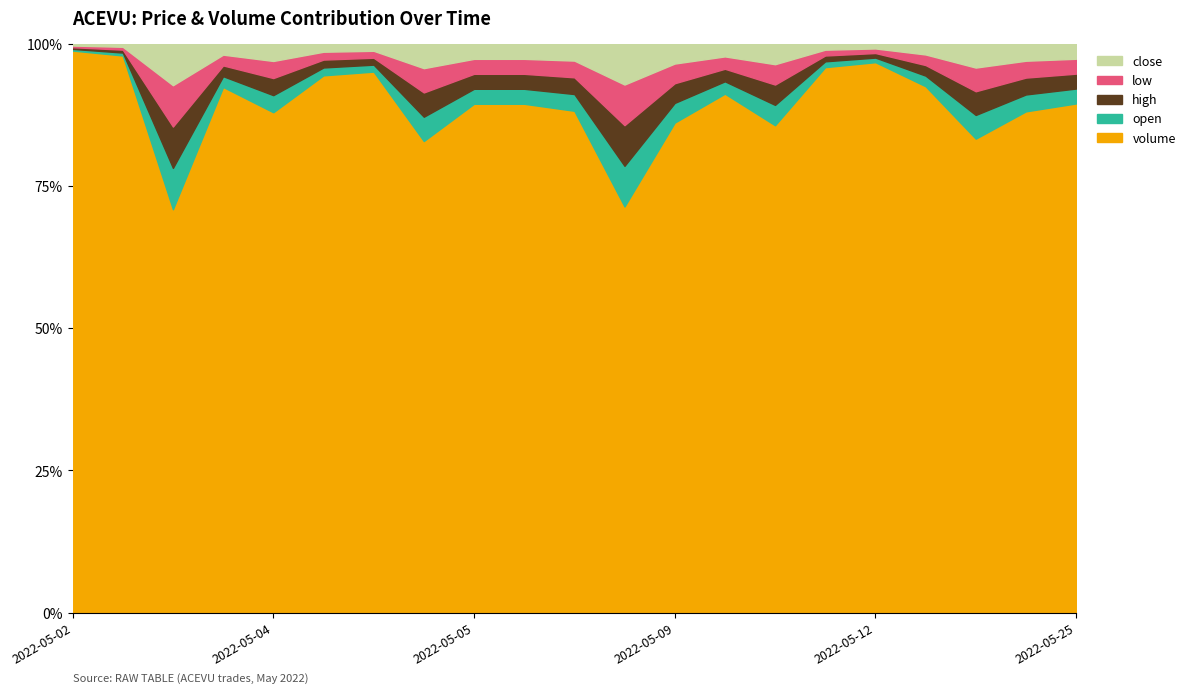

Reading right to left, extract all data points from this chart.

volume: 2022-05-25=345.0	2022-05-23 19:30=300.0	2022-05-23 16:40=200.0	2022-05-18=500.0	2022-05-12=1200.0	2022-05-11=951.0	2022-05-09 19:40=243.0	2022-05-09 18:35=420.0	2022-05-09 18:10=250.0	2022-05-09 16:20=100.0	2022-05-06=300.0	2022-05-05 15:50=350.0	2022-05-05 15:45=350.0	2022-05-05 14:55=200.0	2022-05-04 18:45=800.0	2022-05-04 13:45=700.0	2022-05-04 13:40=300.0	2022-05-03 15:25=500.0	2022-05-03 15:15=100.0	2022-05-03 12:25=2000.0	2022-05-02=3500.0
open: 2022-05-25=10.1	2022-05-23 19:30=10.1	2022-05-23 16:40=10.0	2022-05-18=10.1	2022-05-12=10.0	2022-05-11=10.1	2022-05-09 19:40=10.1	2022-05-09 18:35=10.0	2022-05-09 18:10=10.0	2022-05-09 16:20=10.0	2022-05-06=10.0	2022-05-05 15:50=10.3	2022-05-05 15:45=10.3	2022-05-05 14:55=10.3	2022-05-04 18:45=10.2	2022-05-04 13:45=10.2	2022-05-04 13:40=10.2	2022-05-03 15:25=10.2	2022-05-03 15:15=10.2	2022-05-03 12:25=10.4	2022-05-02=10.4
high: 2022-05-25=10.1	2022-05-23 19:30=10.1	2022-05-23 16:40=10.0	2022-05-18=10.1	2022-05-12=10.0	2022-05-11=10.1	2022-05-09 19:40=10.1	2022-05-09 18:35=10.1	2022-05-09 18:10=10.0	2022-05-09 16:20=10.0	2022-05-06=10.0	2022-05-05 15:50=10.3	2022-05-05 15:45=10.3	2022-05-05 14:55=10.3	2022-05-04 18:45=10.2	2022-05-04 13:45=10.2	2022-05-04 13:40=10.2	2022-05-03 15:25=10.2	2022-05-03 15:15=10.2	2022-05-03 12:25=10.4	2022-05-02=10.4
low: 2022-05-25=10.1	2022-05-23 19:30=10.1	2022-05-23 16:40=10.0	2022-05-18=10.1	2022-05-12=10.0	2022-05-11=10.1	2022-05-09 19:40=10.1	2022-05-09 18:35=10.0	2022-05-09 18:10=10.0	2022-05-09 16:20=10.0	2022-05-06=10.0	2022-05-05 15:50=10.3	2022-05-05 15:45=10.3	2022-05-05 14:55=10.3	2022-05-04 18:45=10.2	2022-05-04 13:45=10.2	2022-05-04 13:40=10.2	2022-05-03 15:25=10.2	2022-05-03 15:15=10.2	2022-05-03 12:25=10.4	2022-05-02=10.4
close: 2022-05-25=10.1	2022-05-23 19:30=10.1	2022-05-23 16:40=10.0	2022-05-18=10.1	2022-05-12=10.0	2022-05-11=10.1	2022-05-09 19:40=10.1	2022-05-09 18:35=10.1	2022-05-09 18:10=10.0	2022-05-09 16:20=10.0	2022-05-06=10.0	2022-05-05 15:50=10.3	2022-05-05 15:45=10.3	2022-05-05 14:55=10.3	2022-05-04 18:45=10.2	2022-05-04 13:45=10.2	2022-05-04 13:40=10.2	2022-05-03 15:25=10.2	2022-05-03 15:15=10.2	2022-05-03 12:25=10.4	2022-05-02=10.4